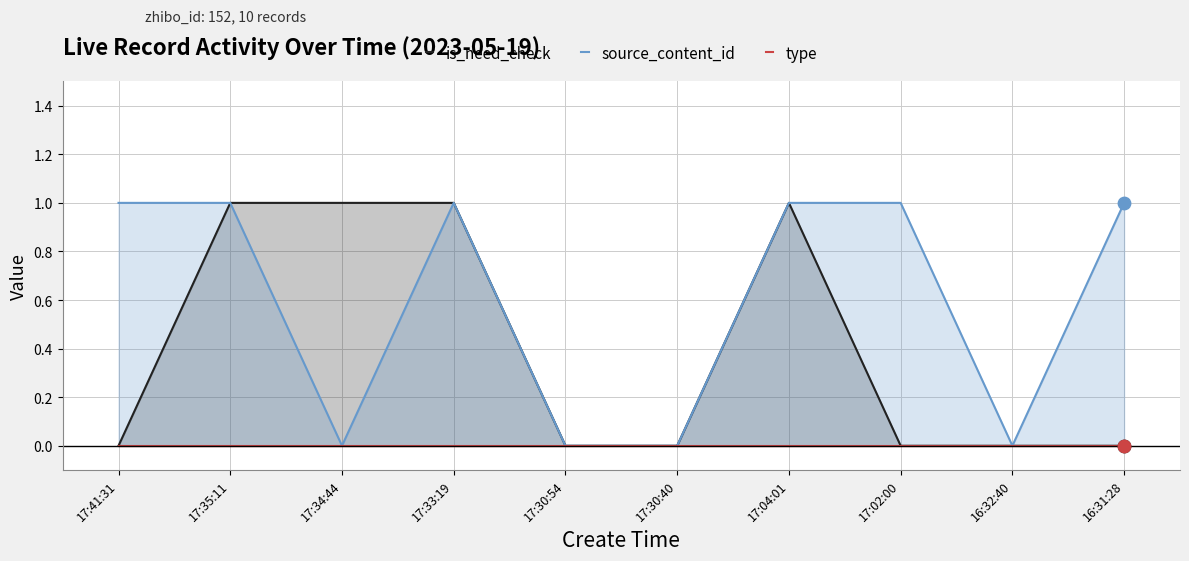

What are all the series names shown in the legend?

is_need_check, source_content_id, type